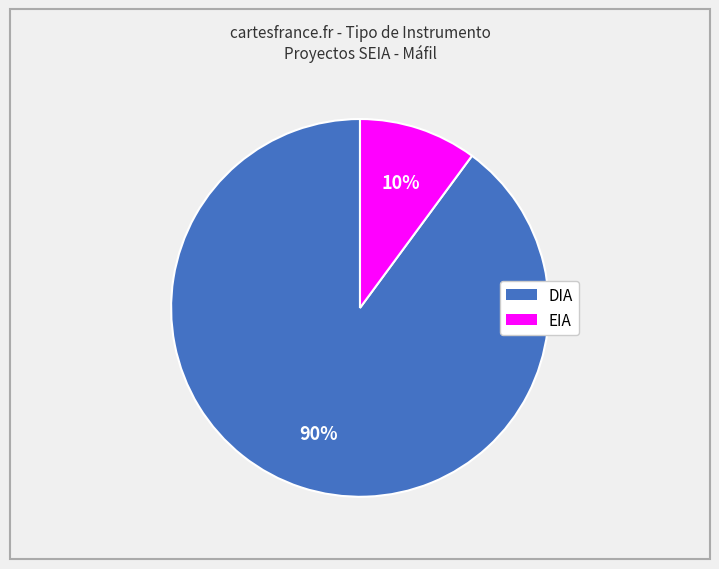

Between EIA and DIA, which is larger?

DIA